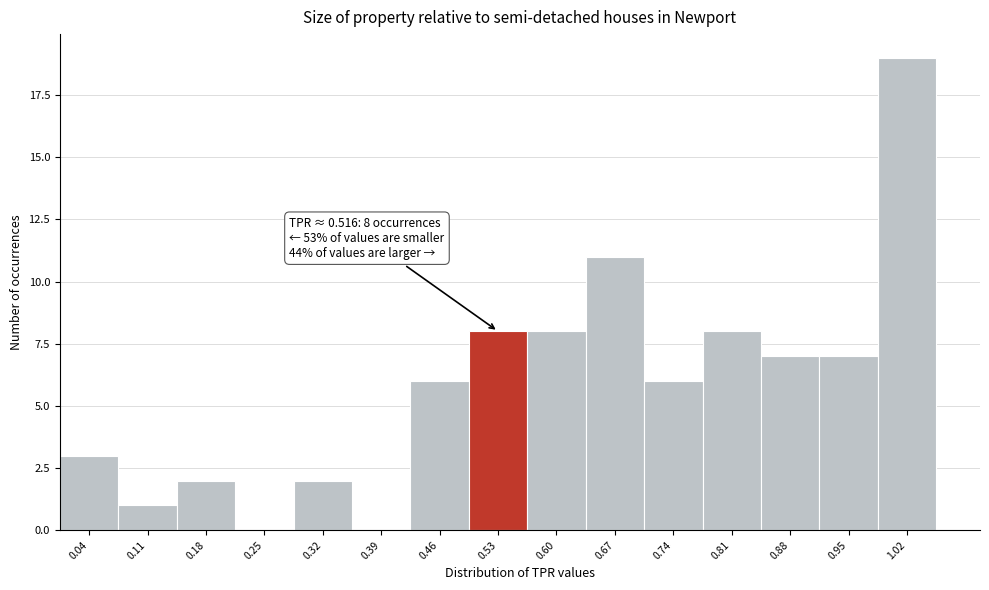

Over which range of the x-axis is the bar tallest?

0.98 to 1.05